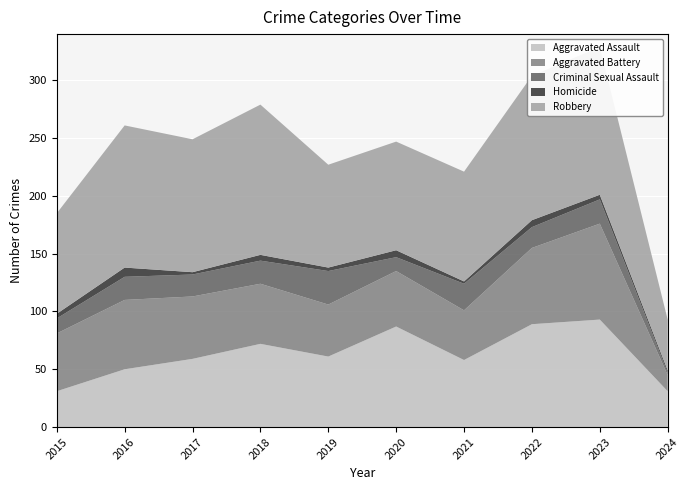

Reading left to right, what are all the values shown in this chart?

Aggravated Assault: 2015=31	2016=50	2017=59	2018=72	2019=61	2020=87	2021=58	2022=89	2023=93	2024=31
Aggravated Battery: 2015=50	2016=60	2017=54	2018=52	2019=45	2020=48	2021=43	2022=66	2023=83	2024=14
Criminal Sexual Assault: 2015=13	2016=20	2017=19	2018=20	2019=29	2020=12	2021=23	2022=18	2023=21	2024=2
Homicide: 2015=4	2016=8	2017=2	2018=5	2019=3	2020=6	2021=2	2022=6	2023=4	2024=2
Robbery: 2015=87	2016=123	2017=115	2018=130	2019=89	2020=94	2021=95	2022=125	2023=128	2024=44